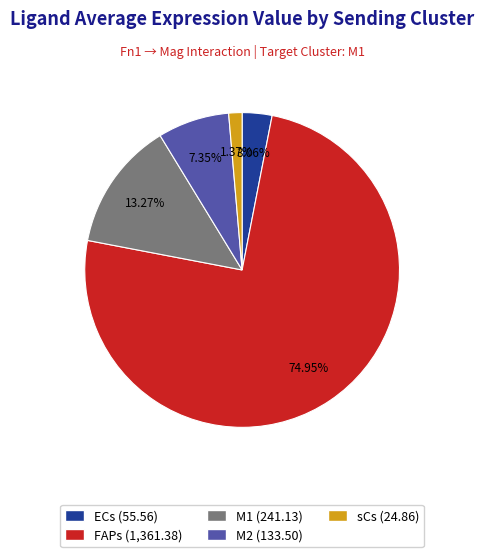

What percentage is the sCs slice, to the nearest percent?

1%